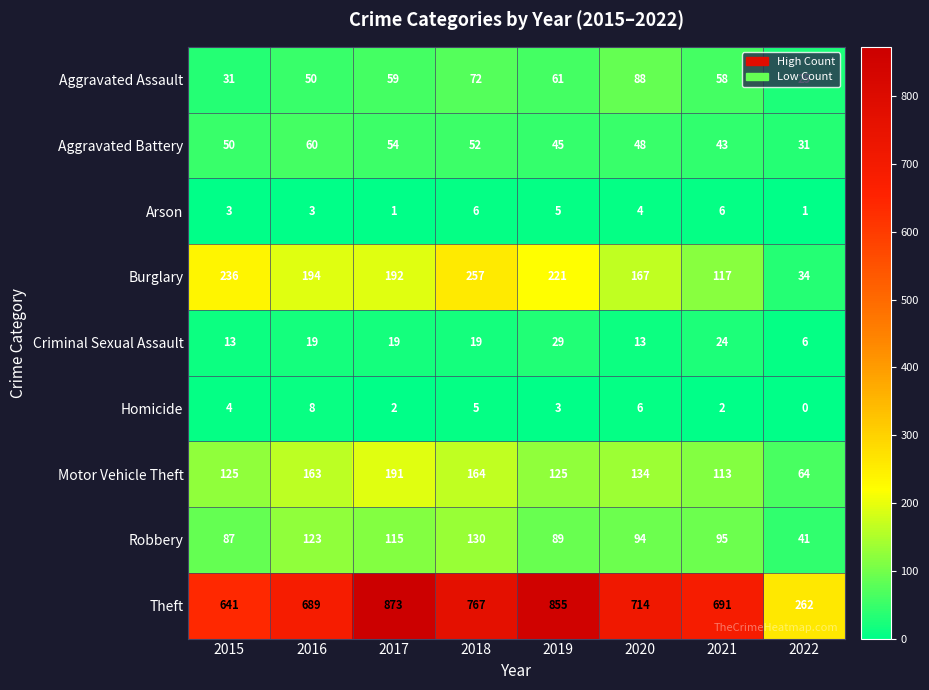

What is the sum of all Arson values?

29